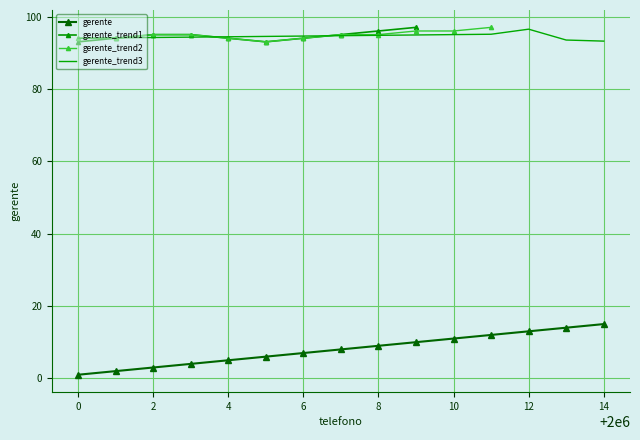

What is the minimum value shown in the chart?

1